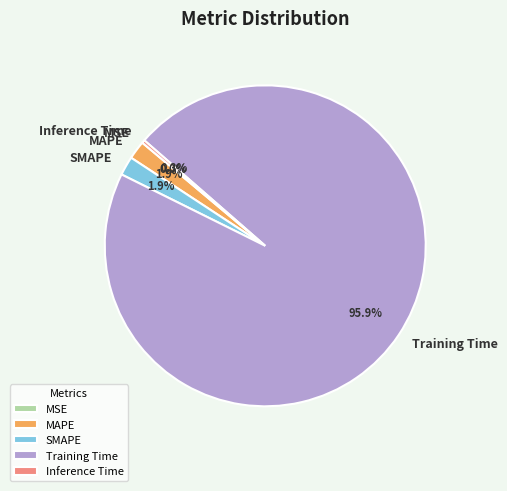

How much of the chart is everything except MAPE?

98.1%